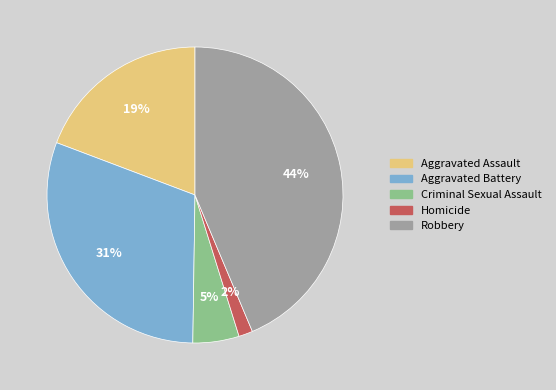

Which has a higher value, Aggravated Battery or Aggravated Assault?

Aggravated Battery